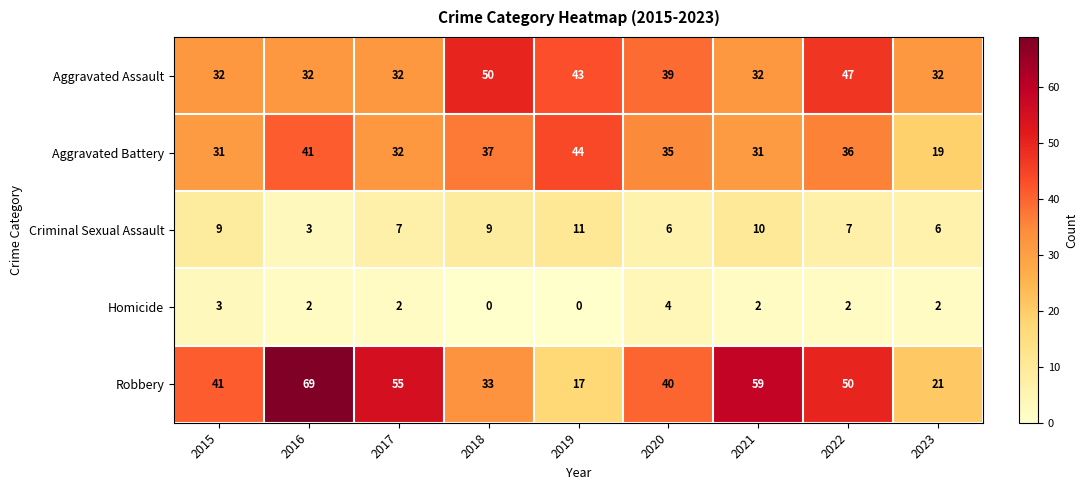

The value of Homicide at 2016 is 2. True or false?

True